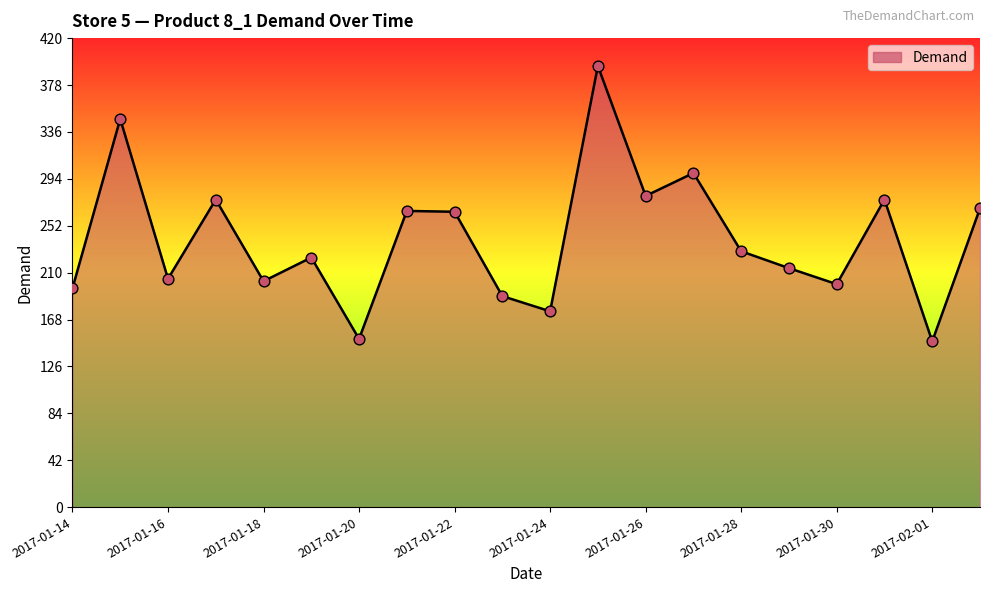

What is the difference between the maximum and minimum values?

246.6